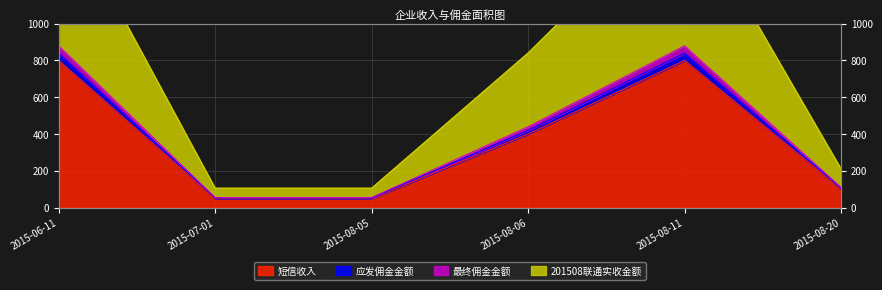

Is it true that 短信收入 equals 29.1 at 2015-08-05?

False